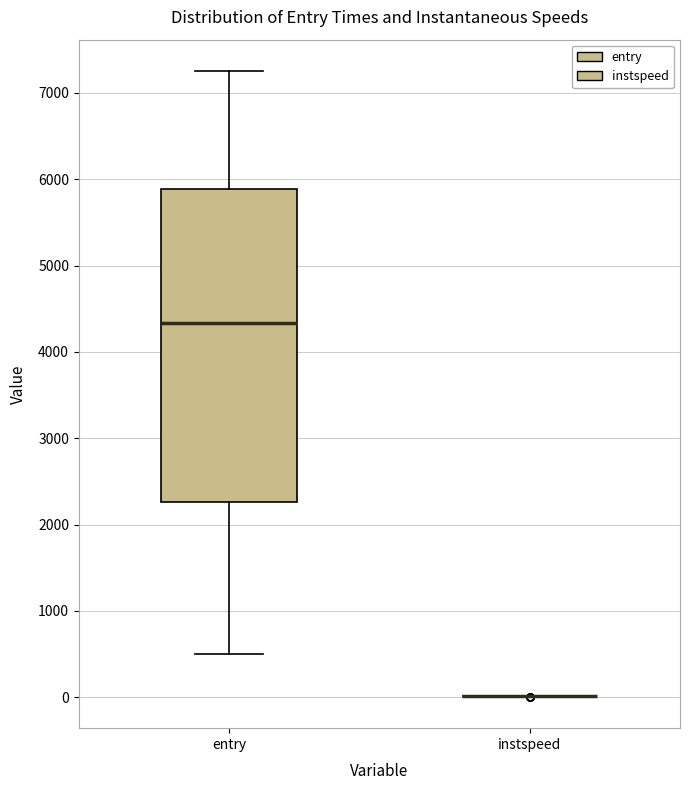

Comparing the boxes themselves (not the whiskers), which one is the tallest?

entry